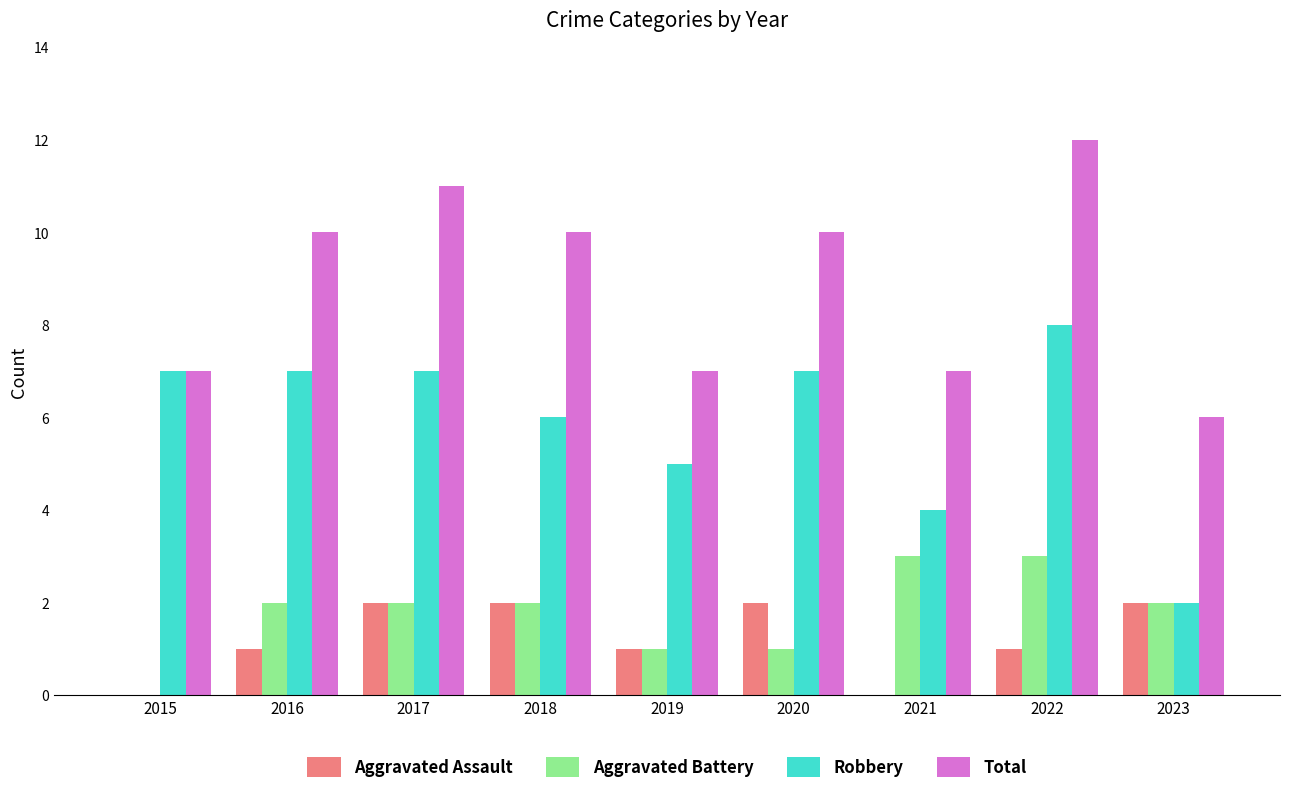

What is the greatest value displayed?

12